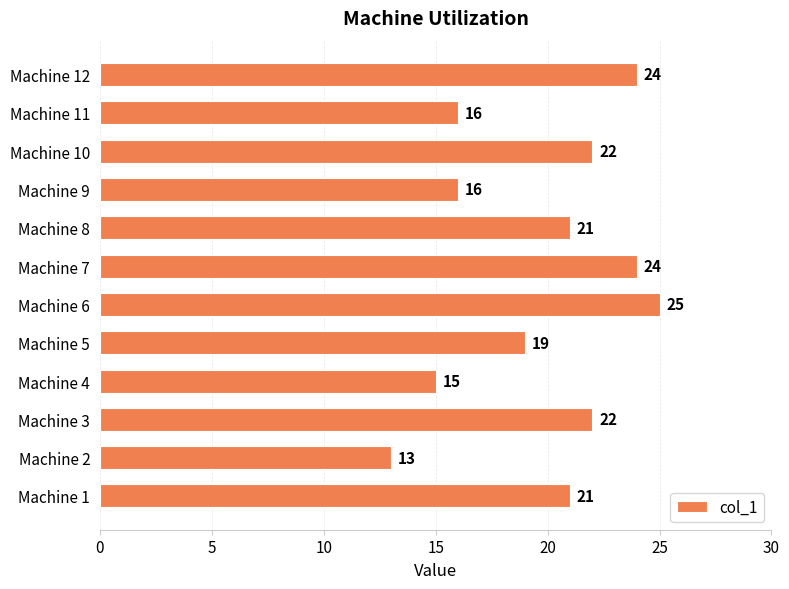

What is the sum of all values?

238